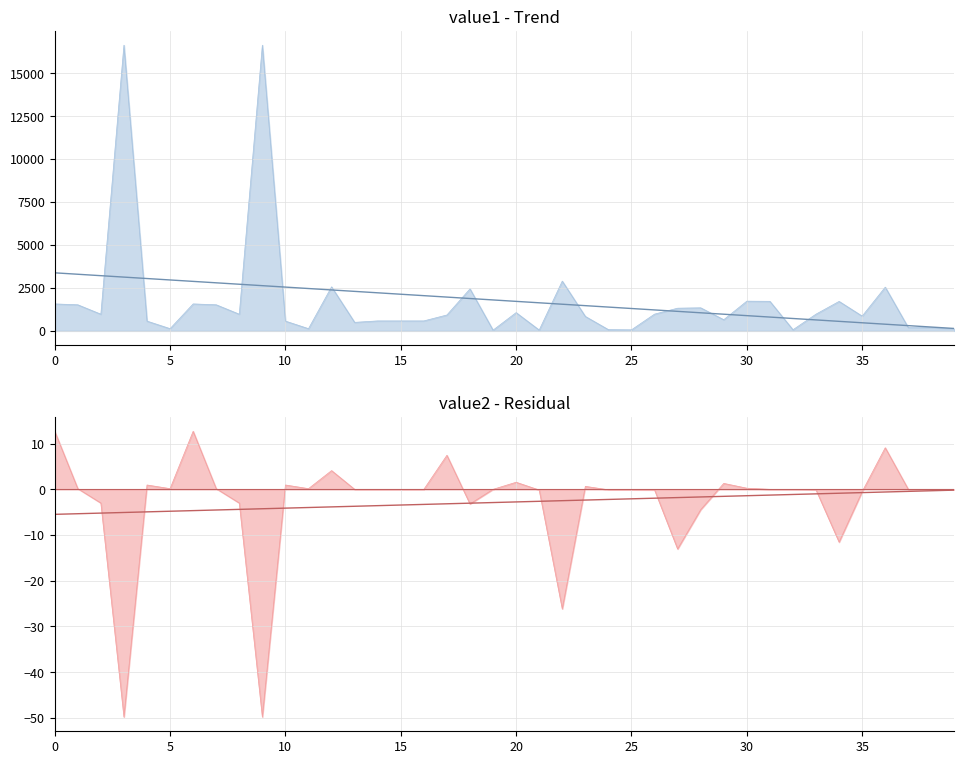

How many points are higher than both their immediate neighbors (excluding endpoints)?

11